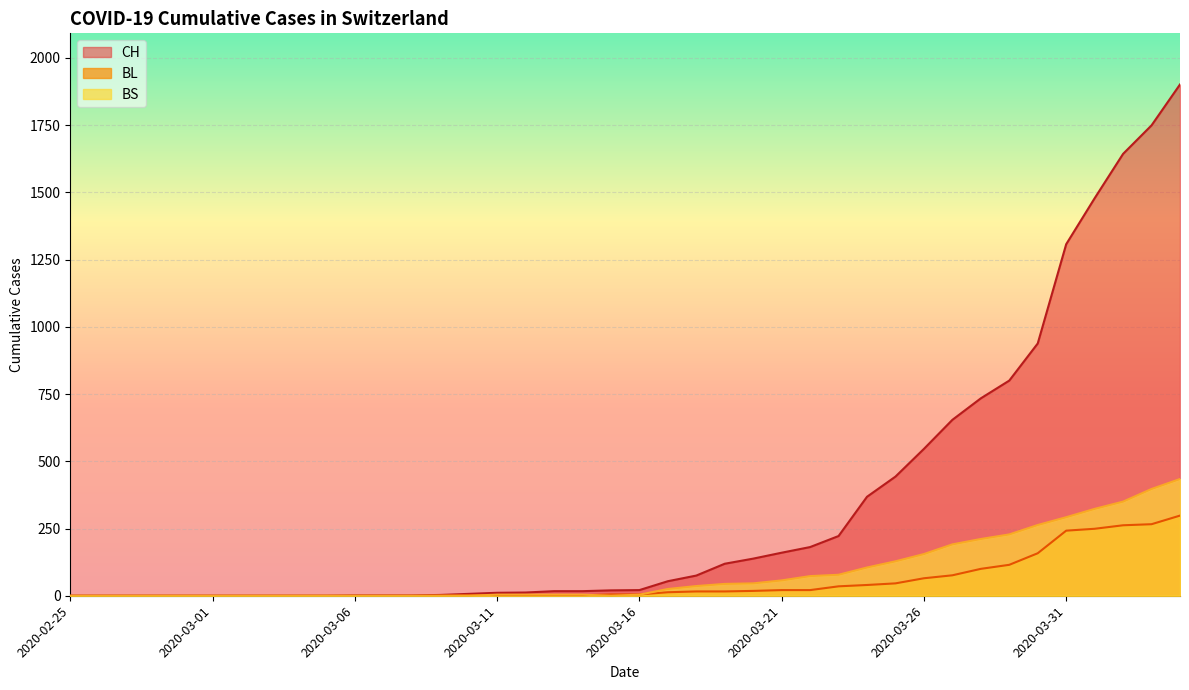

What is the spread (max minus min) of values at 2020-03-10?

7